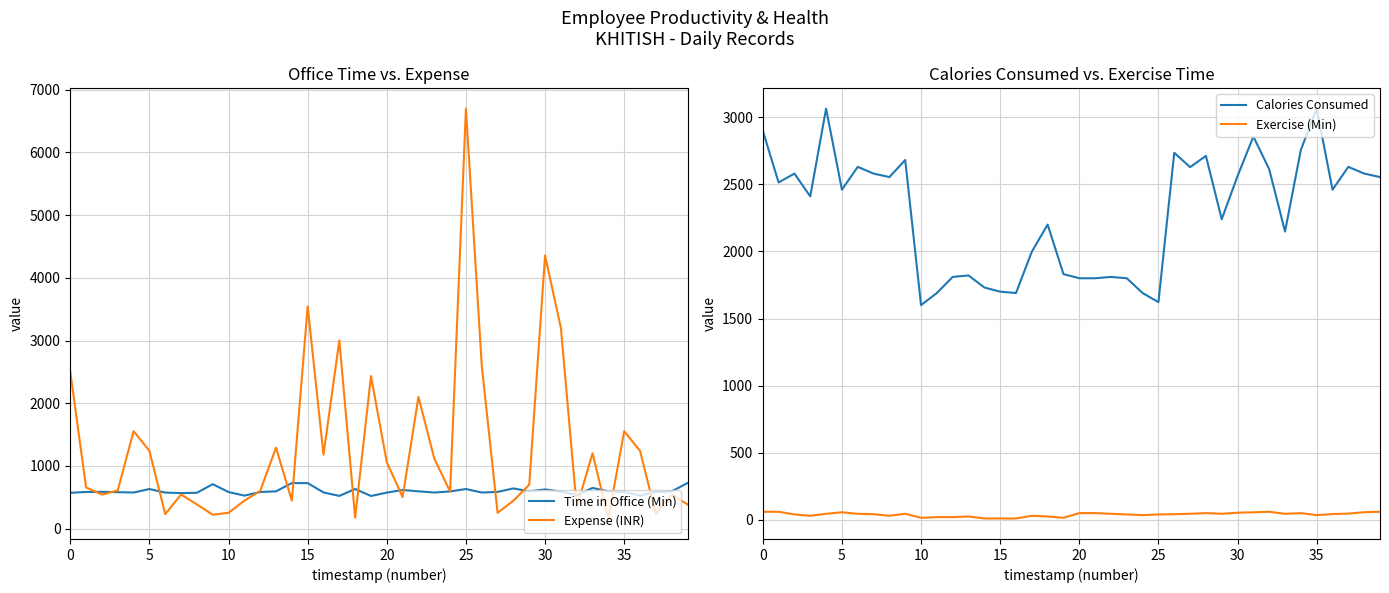

Does the chart display data point markers on the line(s)?

No